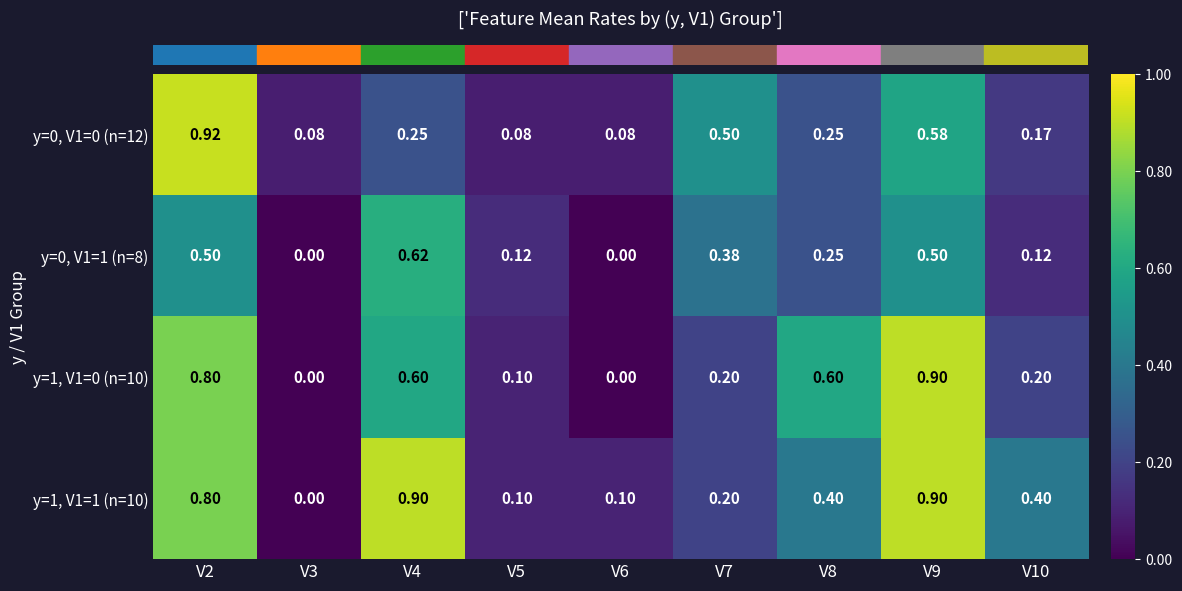

How many distinct data groups are displayed?

4